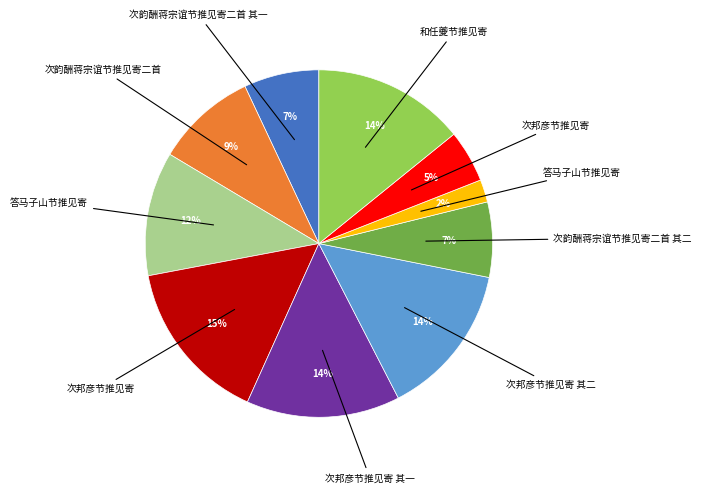

Is there any slice that represents more than half of the pie?

No